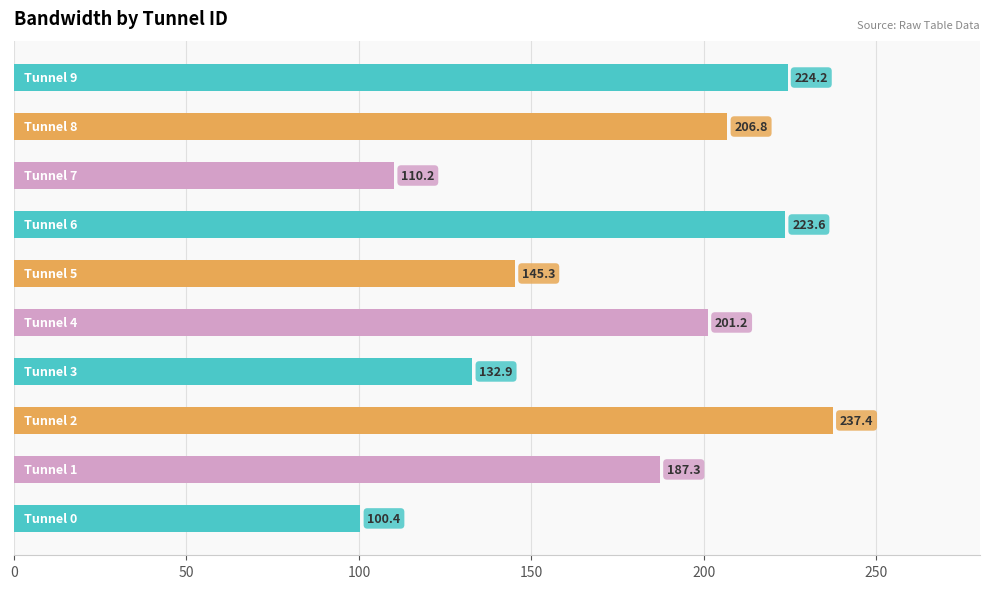

What is the sum of all values?

1769.3